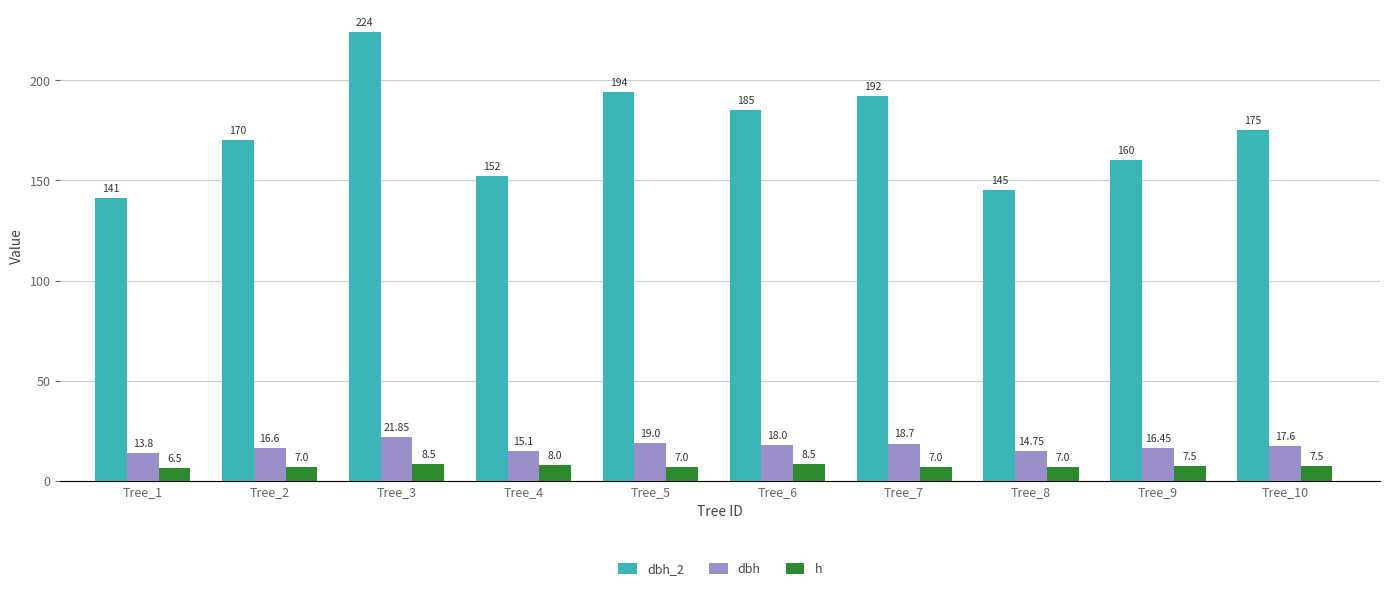

What is the sum of the dbh_2 values at Tree_3 and Tree_1?

365.0